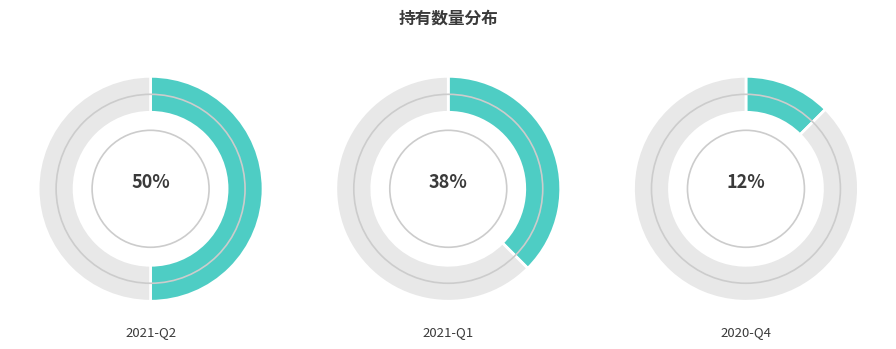

To the nearest percent, what portion does 2021-Q1 represent?

38%